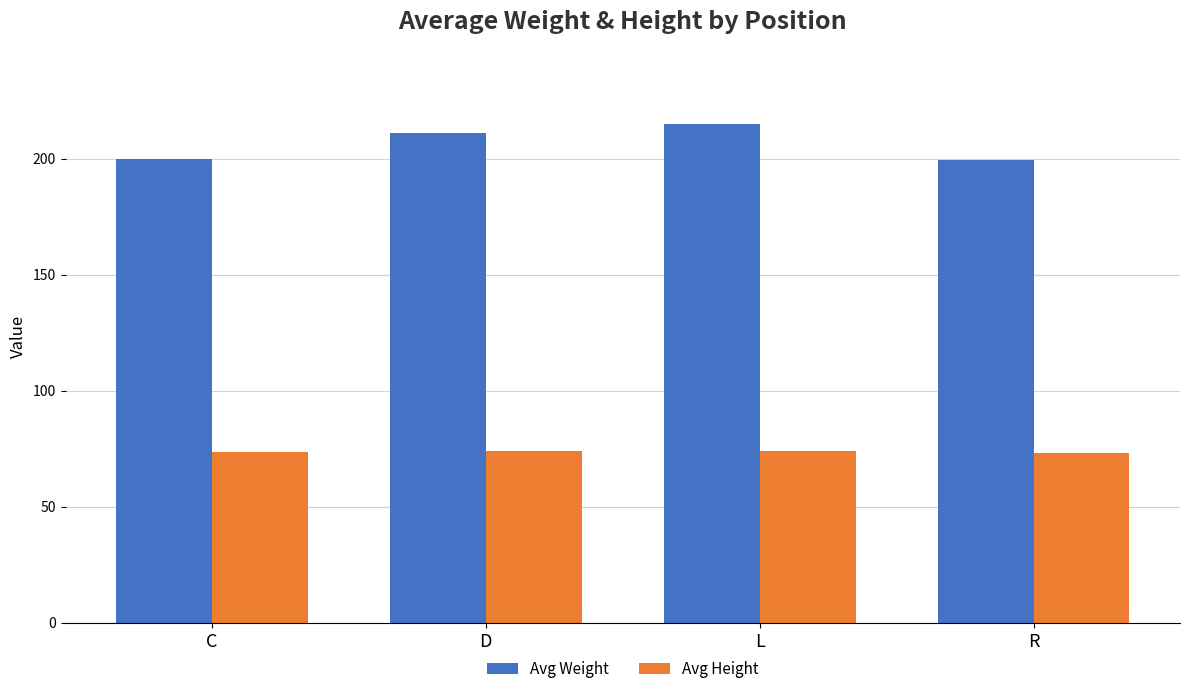

Is it true that Avg Weight equals 199.4 at R?

True